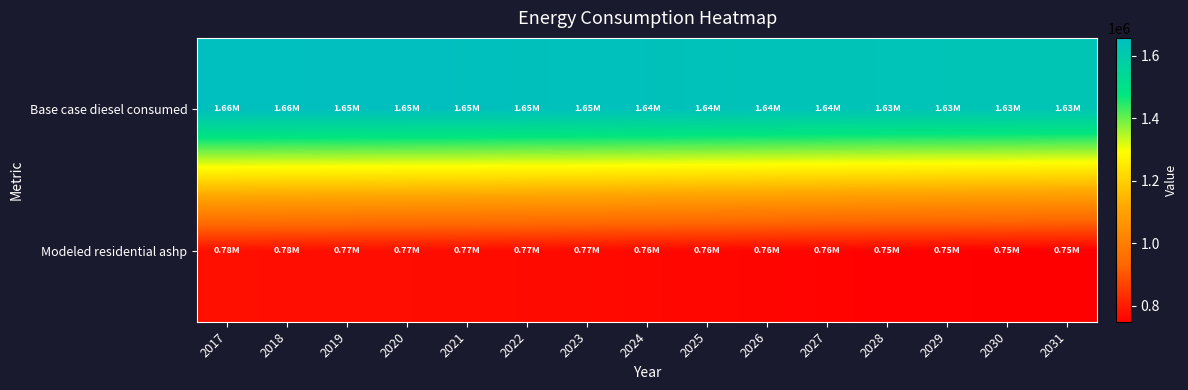

Rank the series at 2024 from highest to lowest value.

Base case diesel consumed, Modeled residential ashp